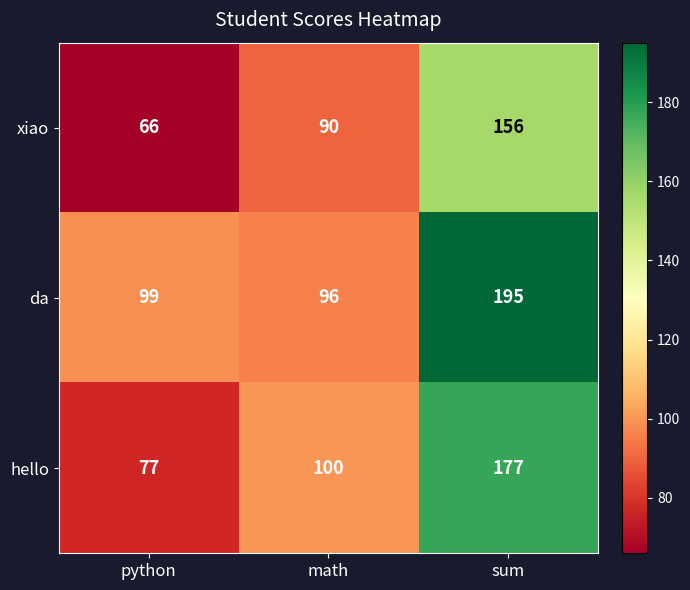

What is the difference between the highest and lowest values at math?

10